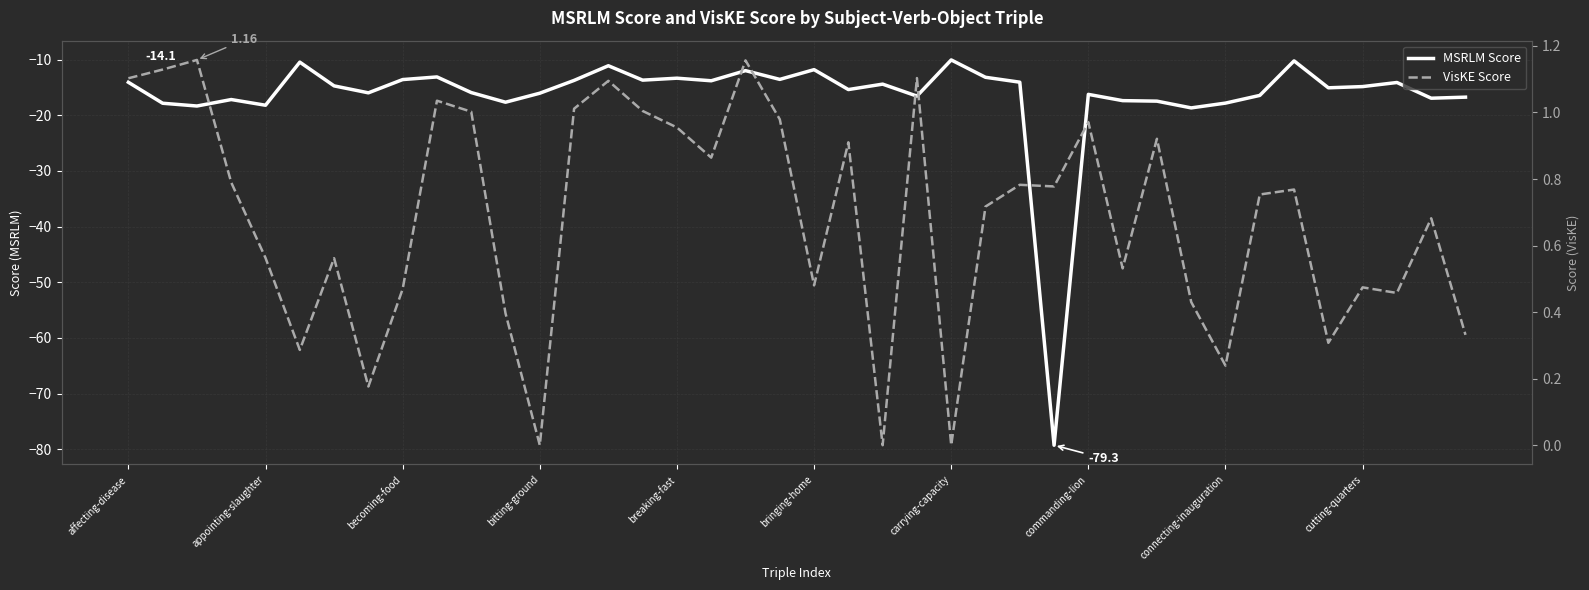

The value of VisKE Score at 15 is 1.0. True or false?

True